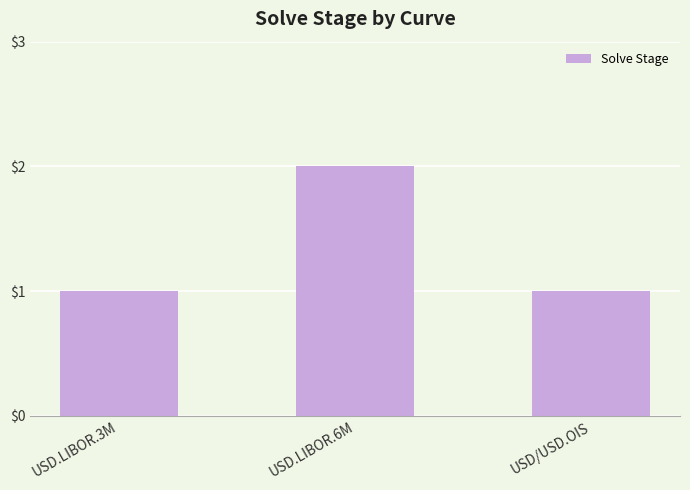

What is the difference between the values at USD/USD.OIS and USD.LIBOR.6M?

1